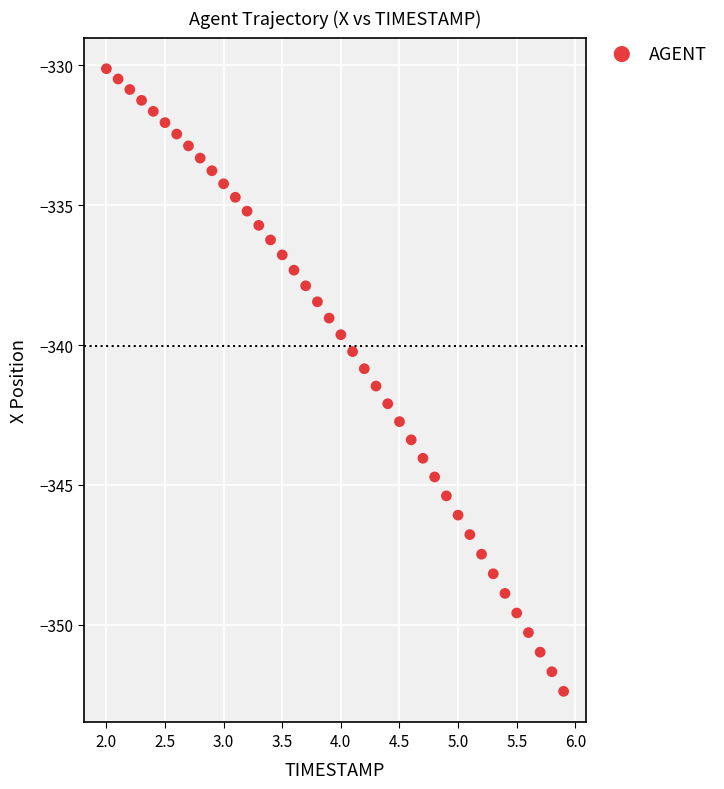

What is the range of Y values (max minus min)?

22.3